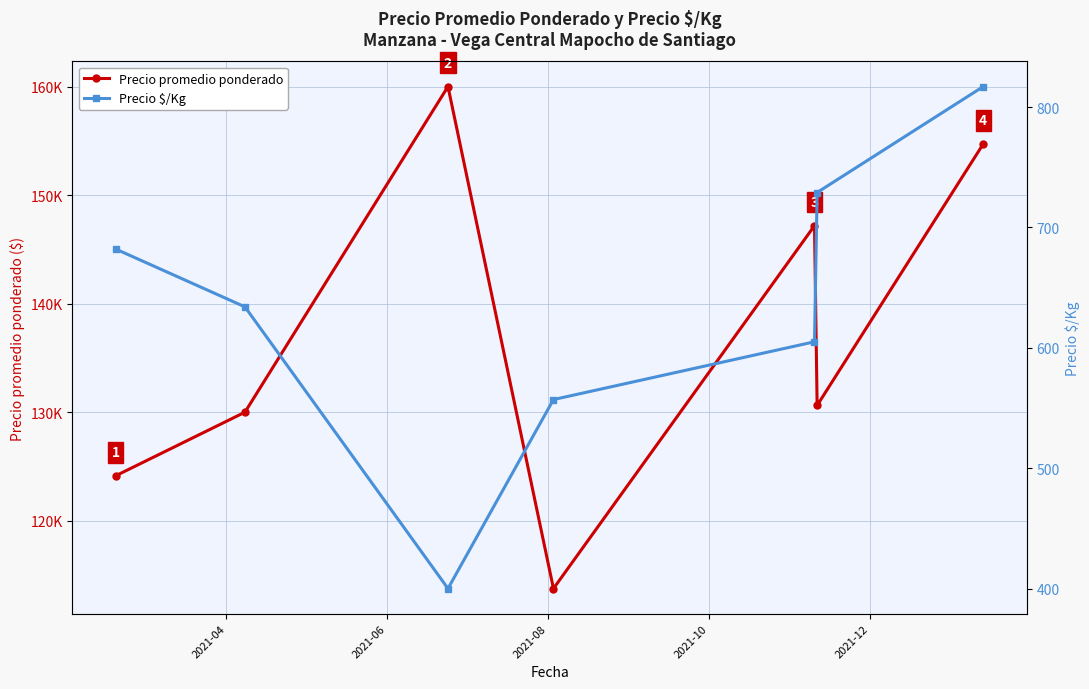

List the series in order of their overall mean, highest first.

Precio promedio ponderado, Precio $/Kg